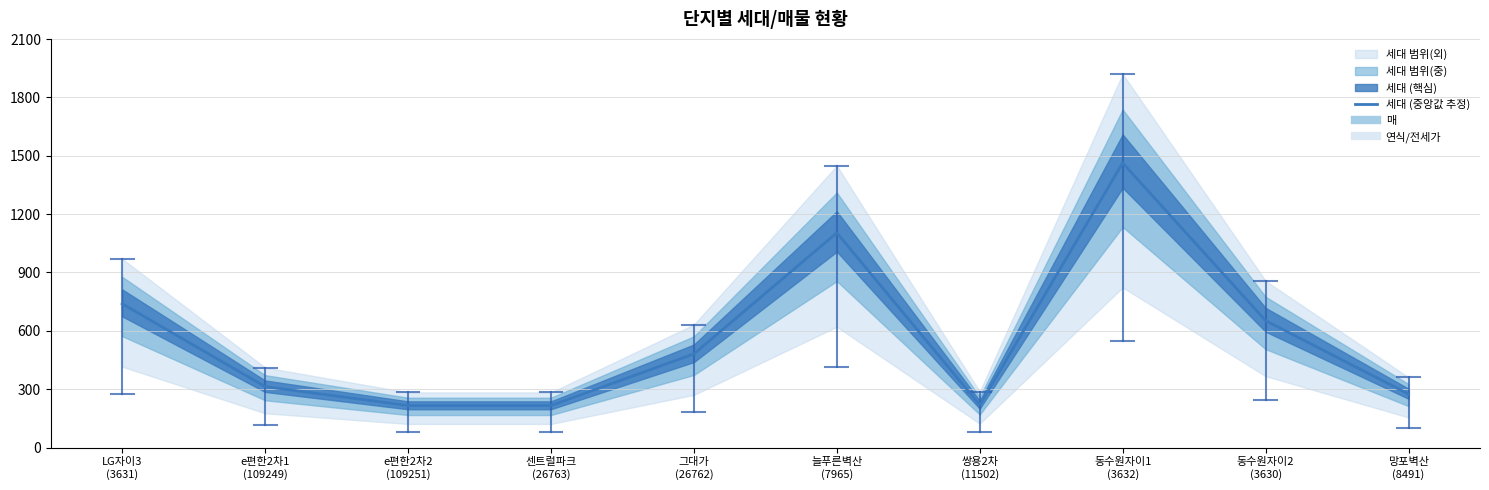

List the labels in order of value, largest first.

동수원자이1
(3632), 늘푸른벽산
(7965), LG자이3
(3631), 동수원자이2
(3630), 그대가
(26762), e편한2차1
(109249), 망포벽산
(8491), 쌍용2차
(11502), e편한2차2
(109251), 센트럴파크
(26763)